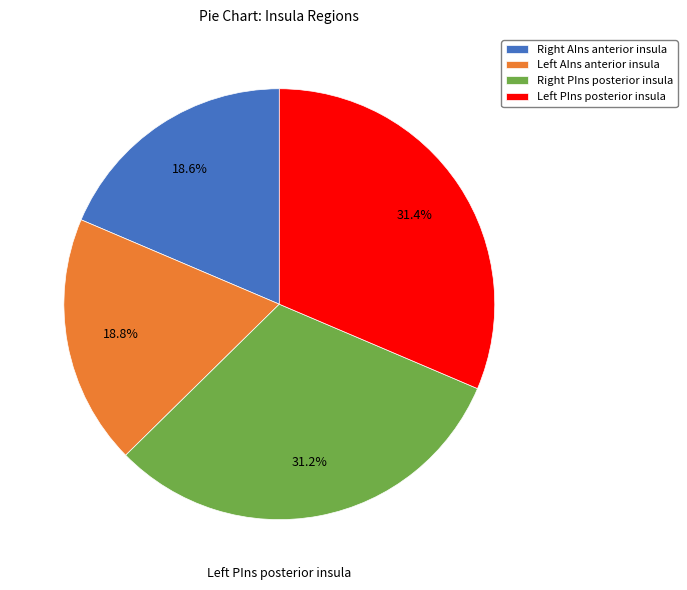

Which slice is the smallest?

Right AIns anterior insula